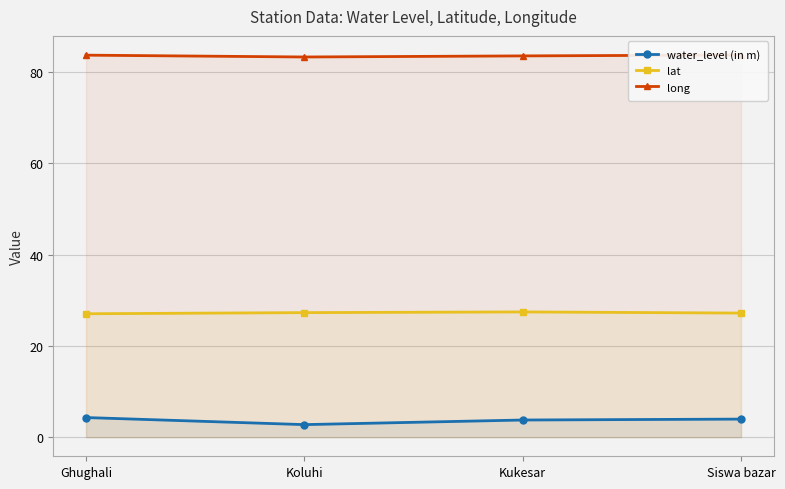

Which series has the largest range (max minus min)?

water_level (in m)